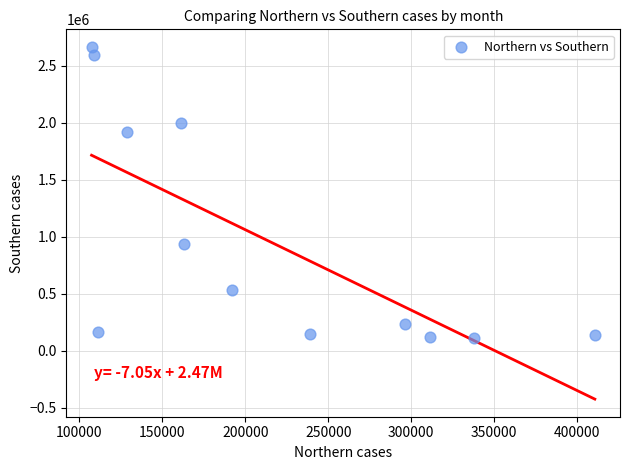

What Y value in the scatter plot is closest to 1389300?

936783